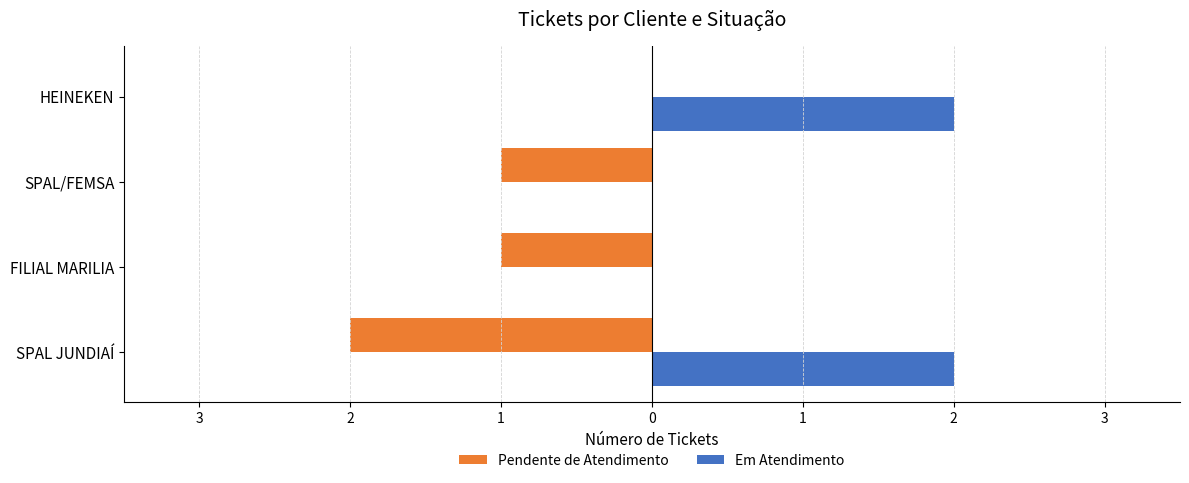

How many Pendente de Atendimento values are between -1 and 0?

3